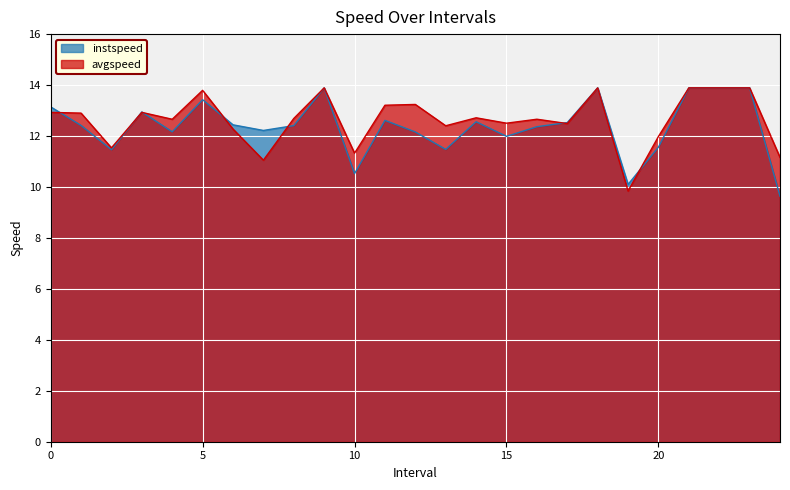

Which series has the largest total across all categories?

avgspeed